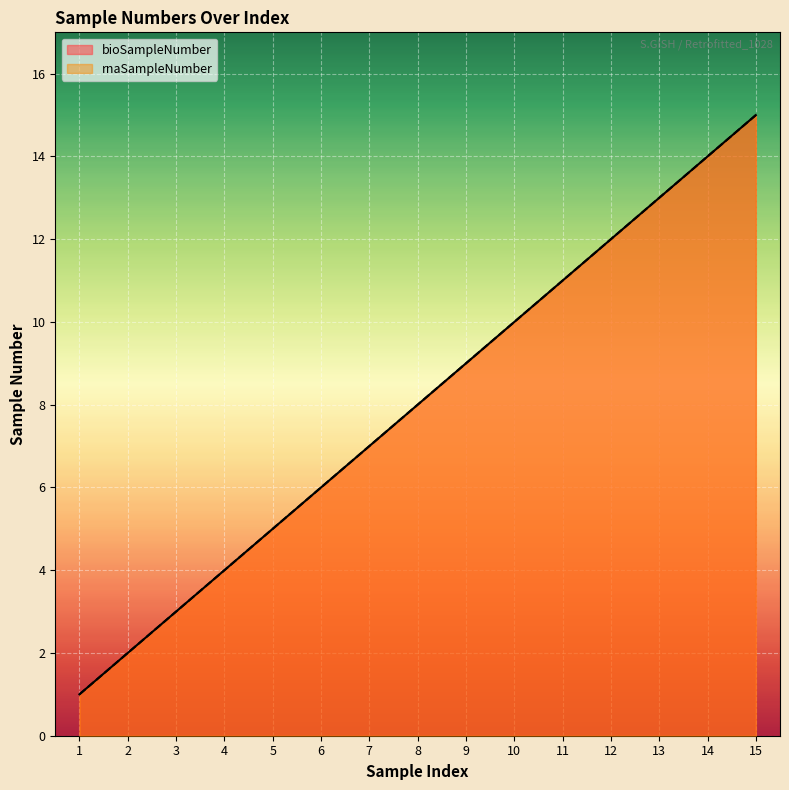

List the labels in order of rnaSampleNumber value, largest first.

15, 14, 13, 12, 11, 10, 9, 8, 7, 6, 5, 4, 3, 2, 1